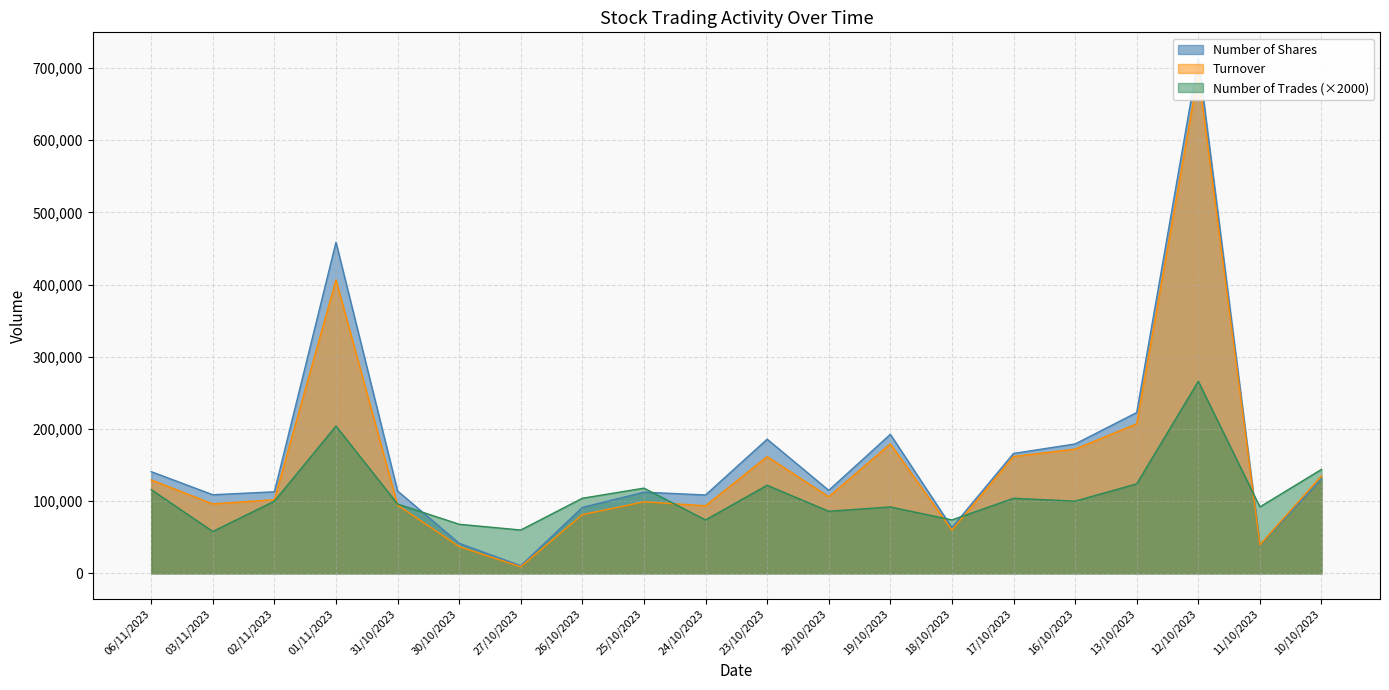

What is the label of the 9th point from the left?

25/10/2023